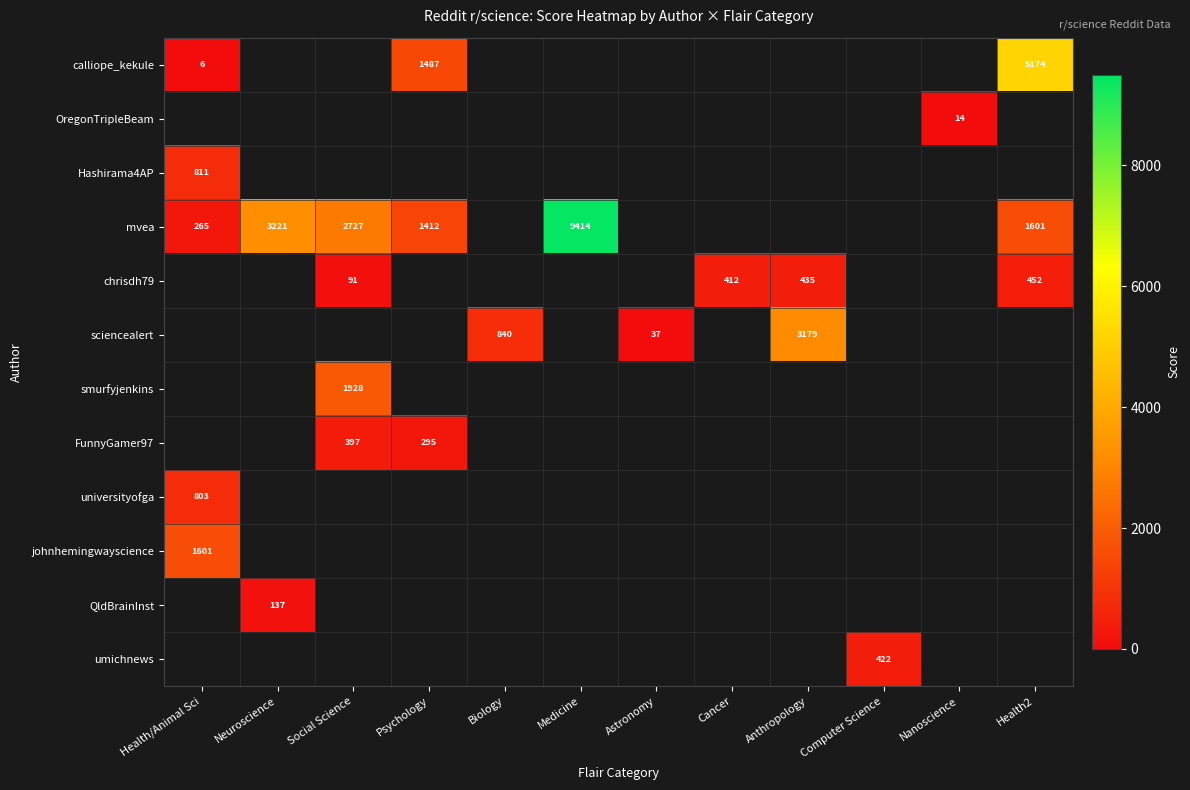

The value of mvea at Health/Animal Sci is 119. True or false?

False